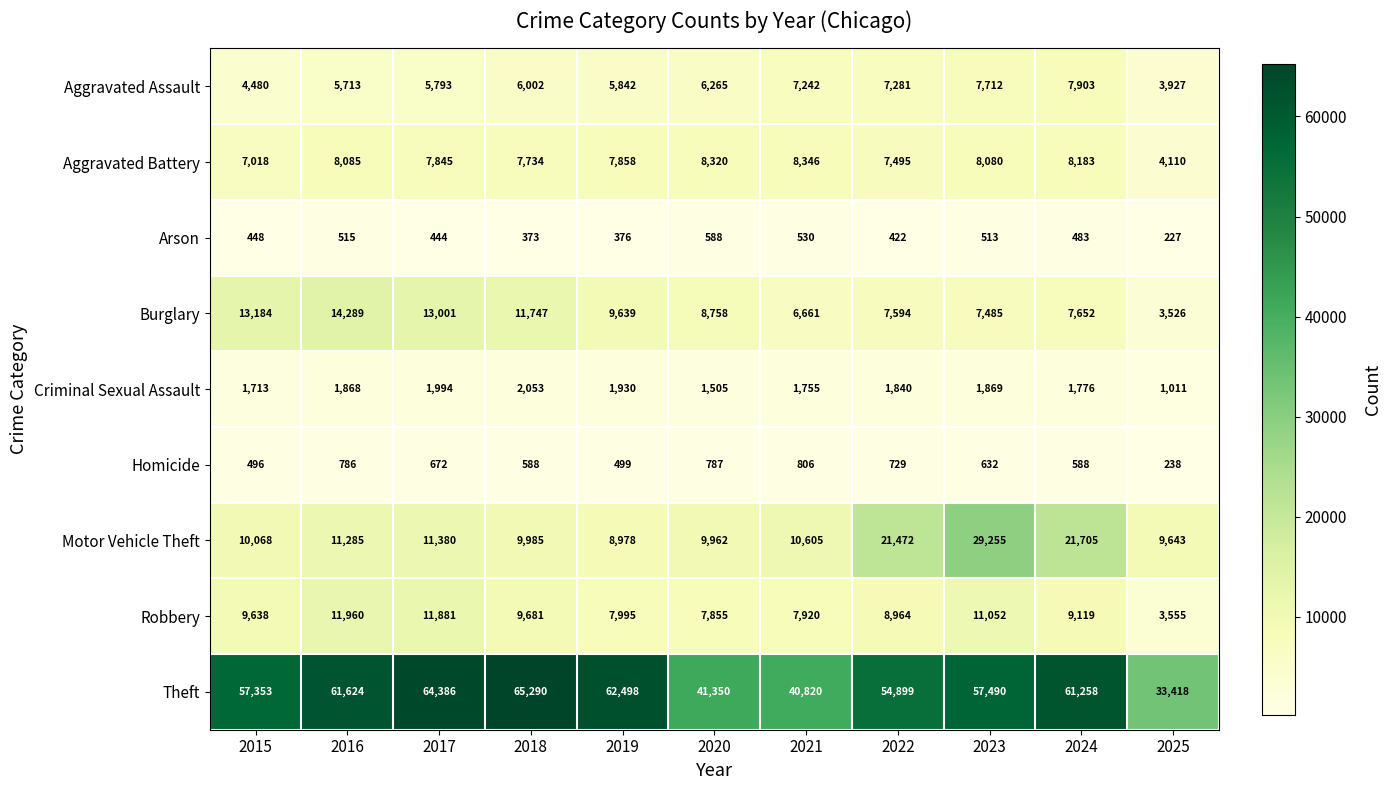

The value of Criminal Sexual Assault at 2021 is 1755. True or false?

True